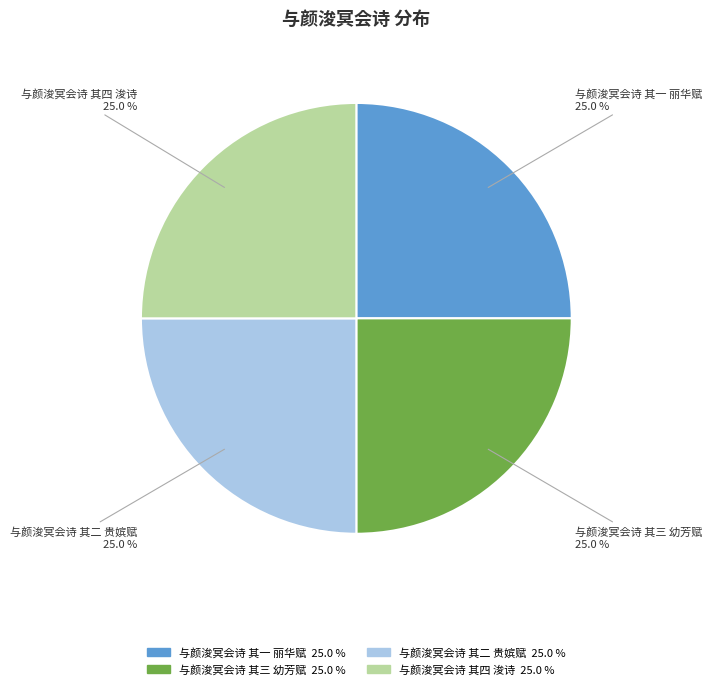

Approximately how many times larger is the value at 与颜浚冥会诗 其一 丽华赋 compared to 与颜浚冥会诗 其四 浚诗?

1.0